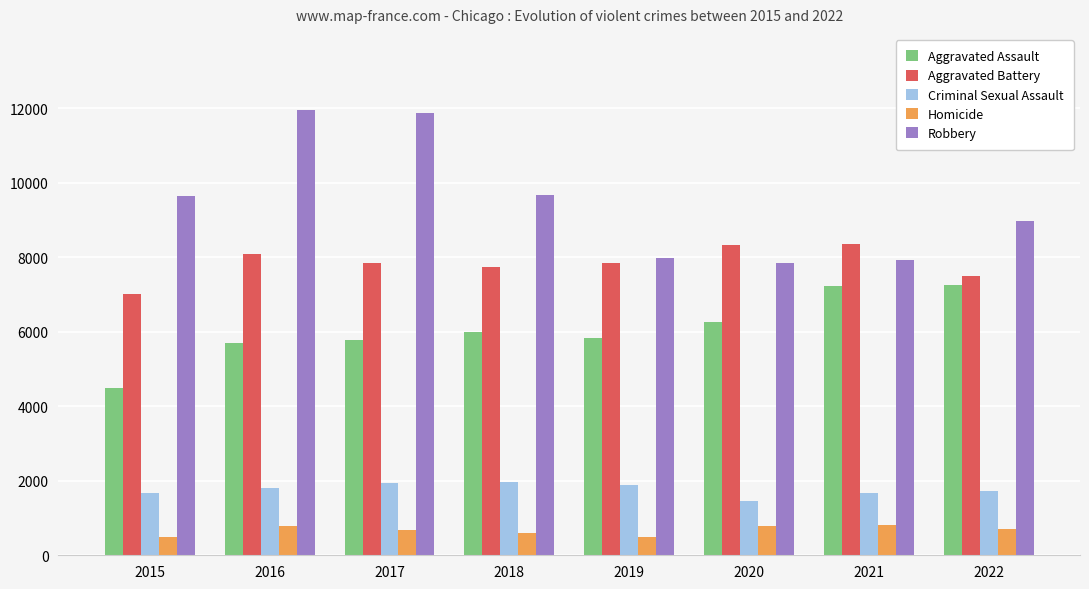

What is the sum of all Aggravated Battery values?

62692